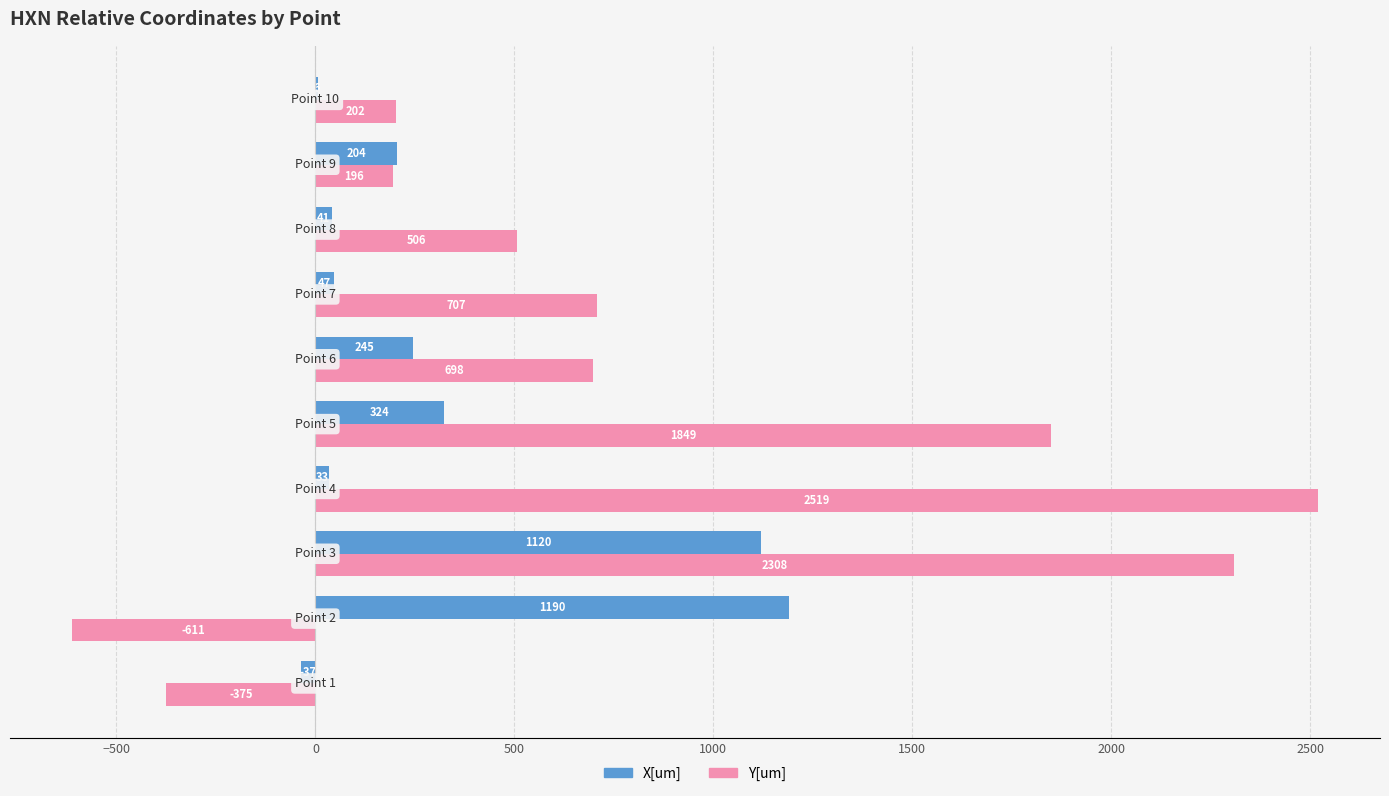

What is the sum of all X[um] values?

3173.0